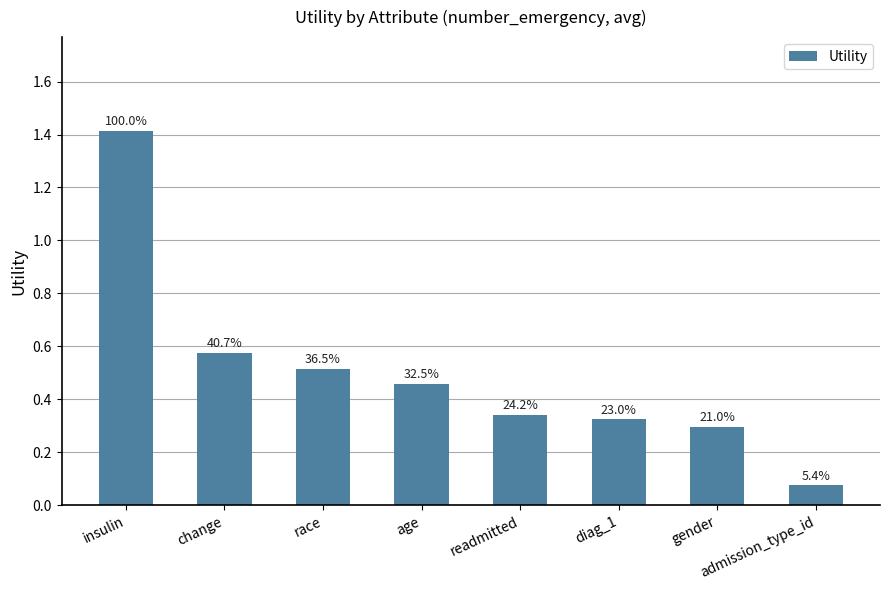

List the labels in order of value, largest first.

insulin, change, race, age, readmitted, diag_1, gender, admission_type_id